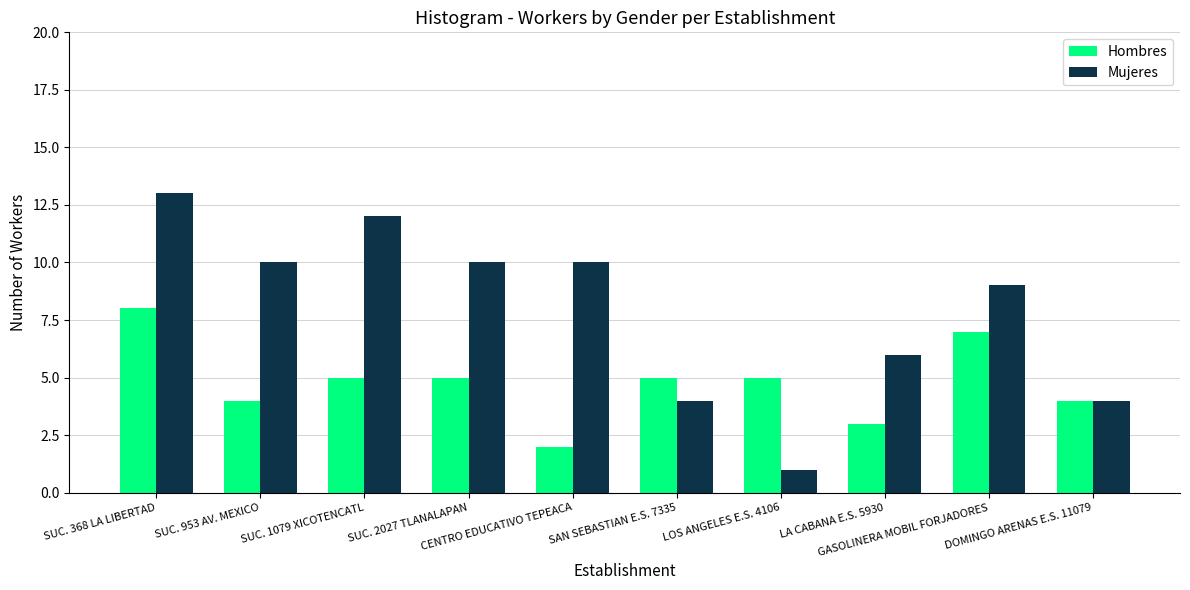

How many categories are shown in the chart?

10